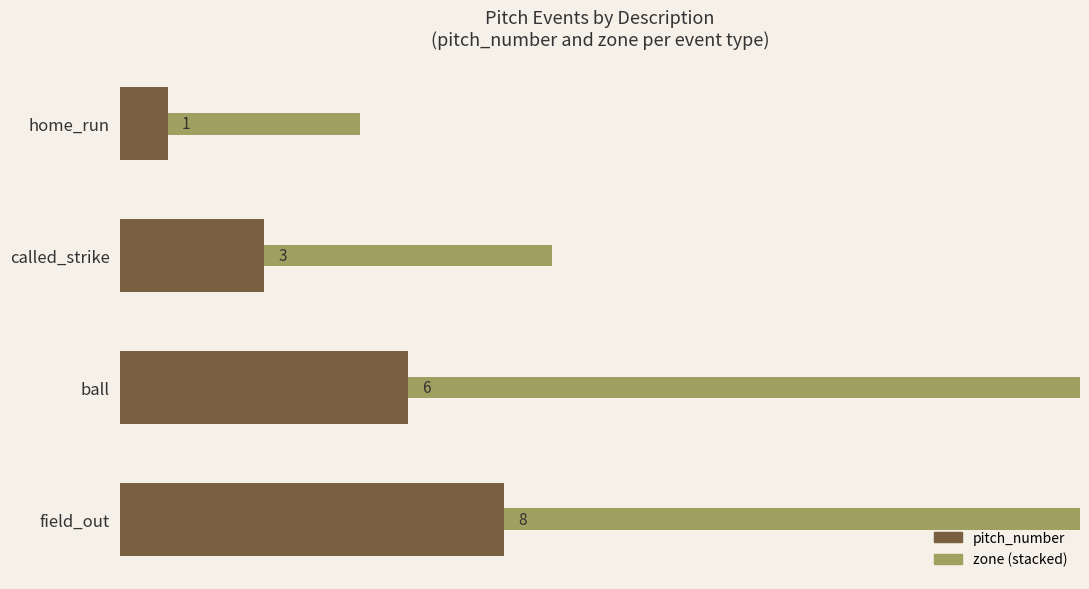

What is the maximum value shown in the chart?

37